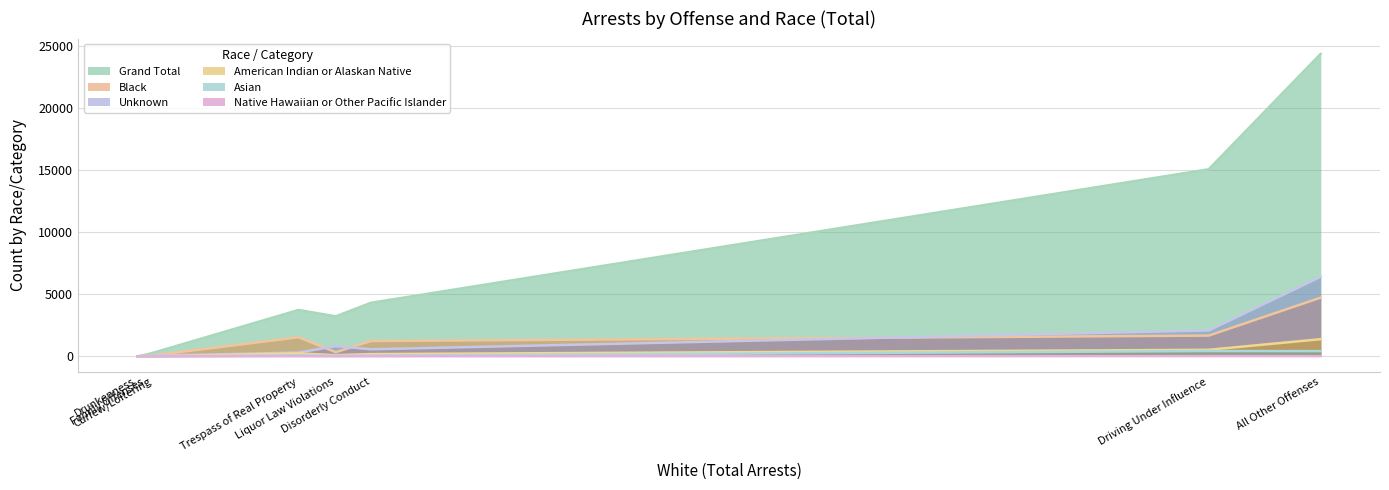

Which series has the largest total across all categories?

Grand Total